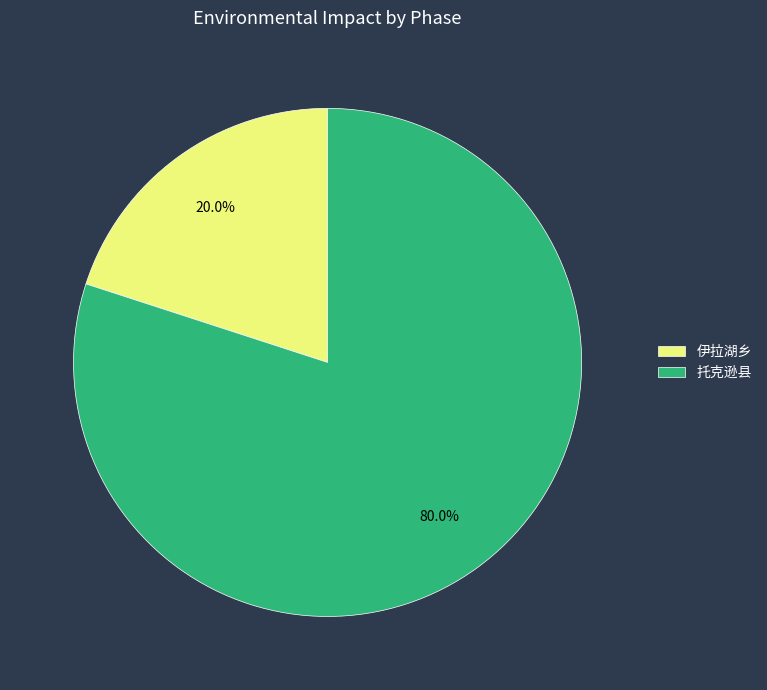

Rank the categories by value from highest to lowest.

托克逊县, 伊拉湖乡